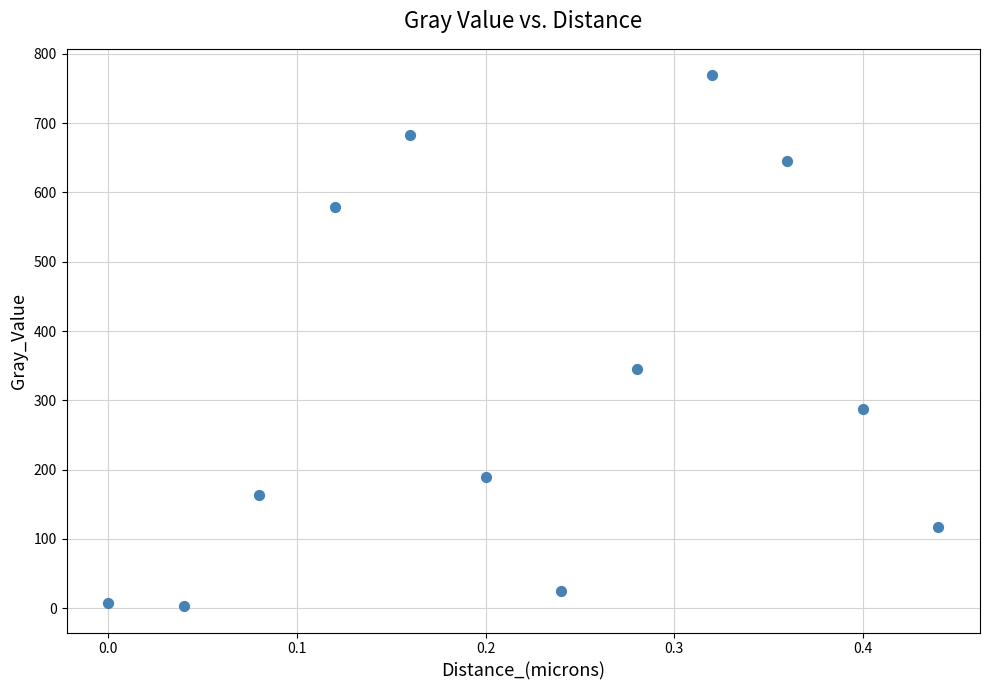

What is the average Y value?

317.9